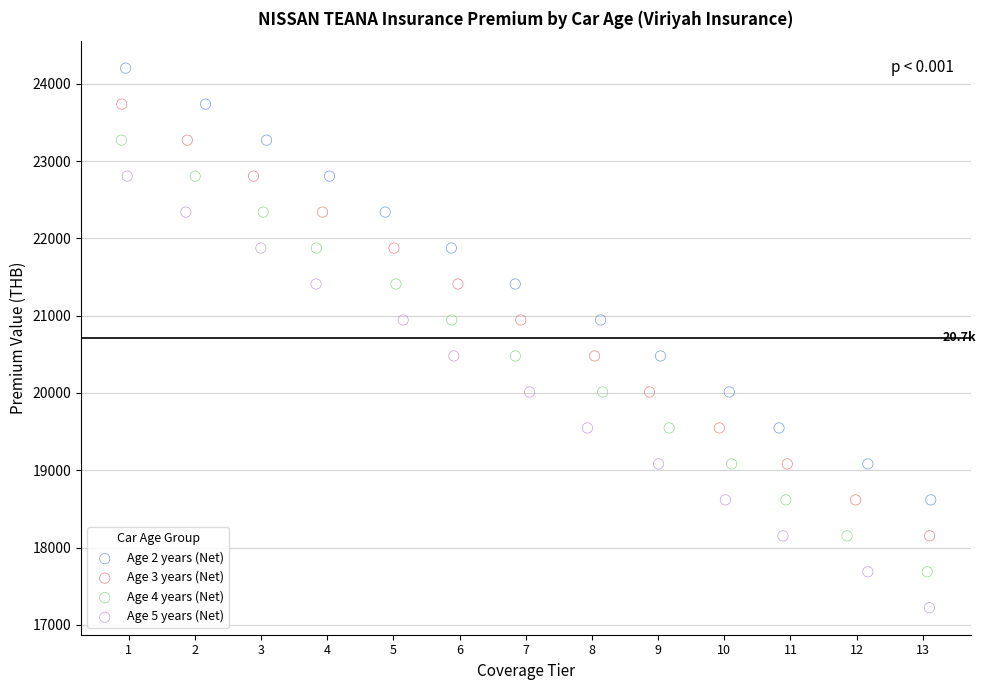

Which series reaches the minimum Y coordinate?

Age 5 years (Net)